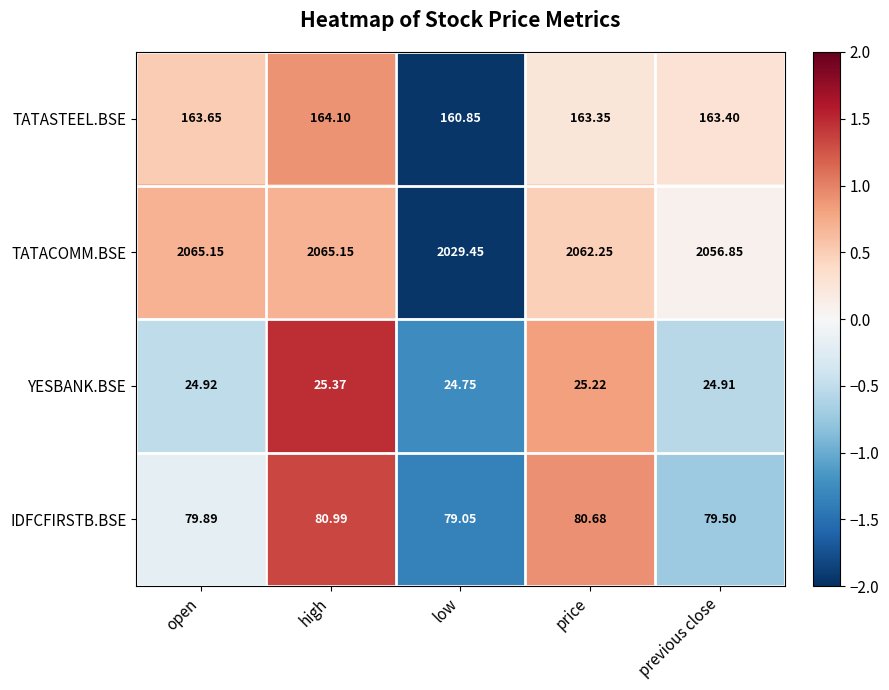

Which series has the largest total across all categories?

TATACOMM.BSE